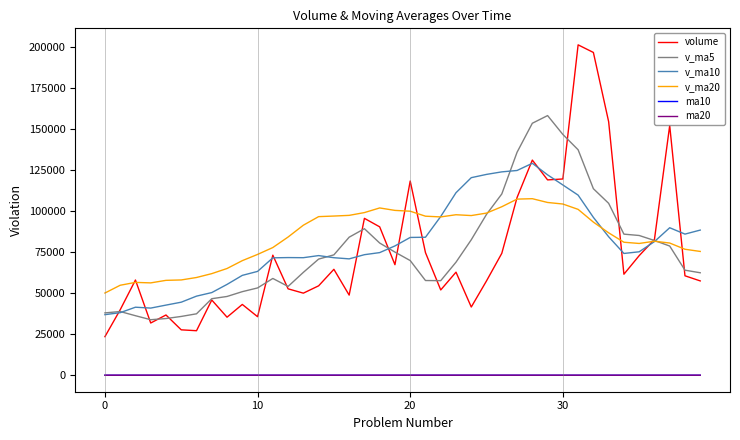

What is the smallest value displayed?

22.3